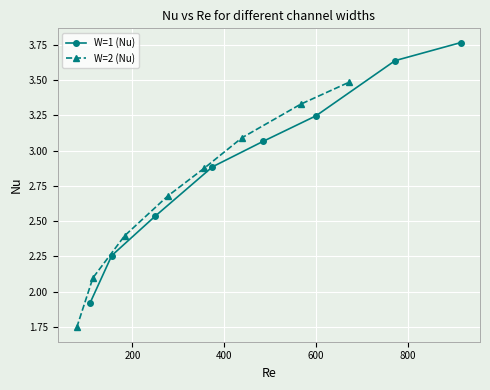

What is the value of the W=1 (Nu) point at the 1st from the left?

1.9